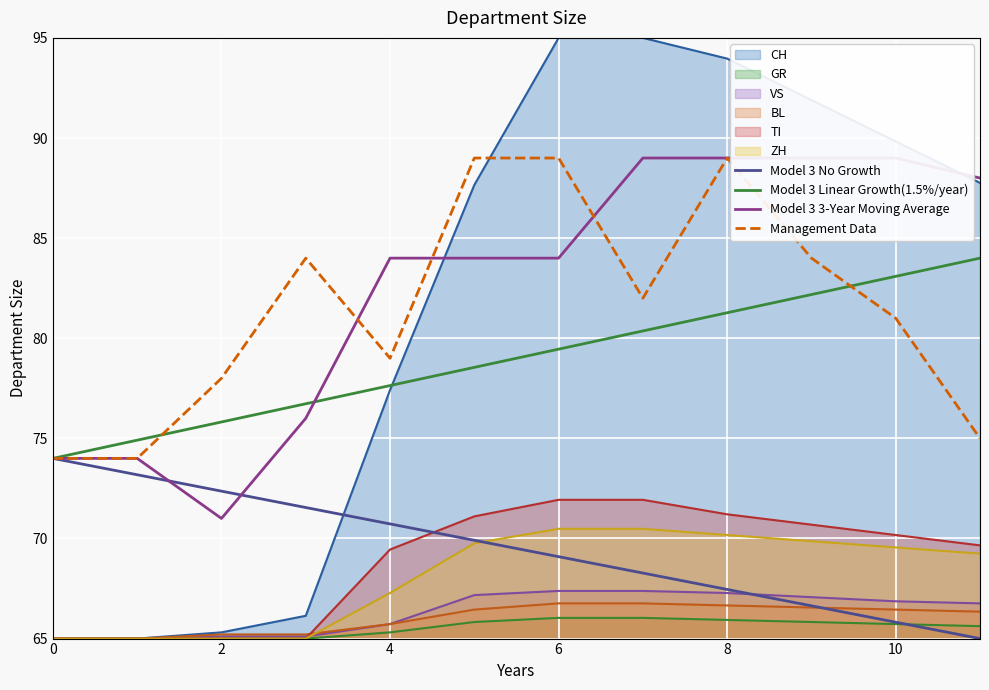

What is the highest value of the TI series?

71.9